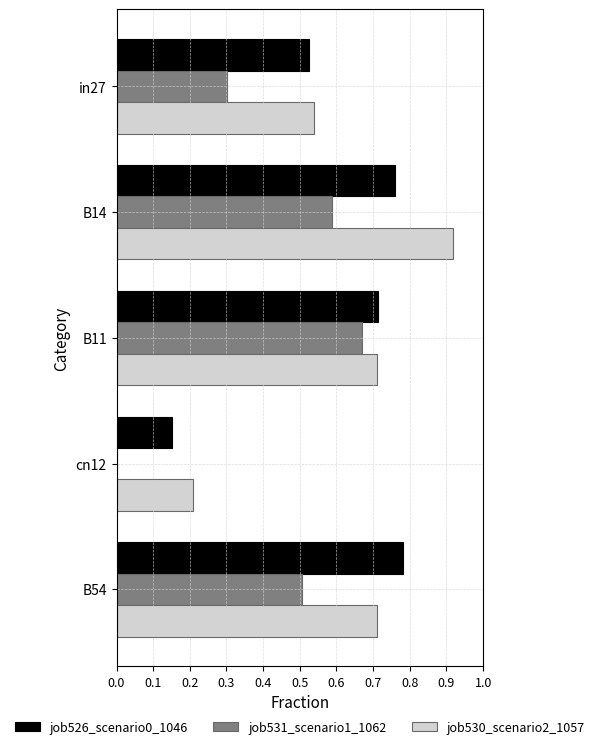

True or false: job531_scenario1_1062 has a value of 0.7 at B11.

True